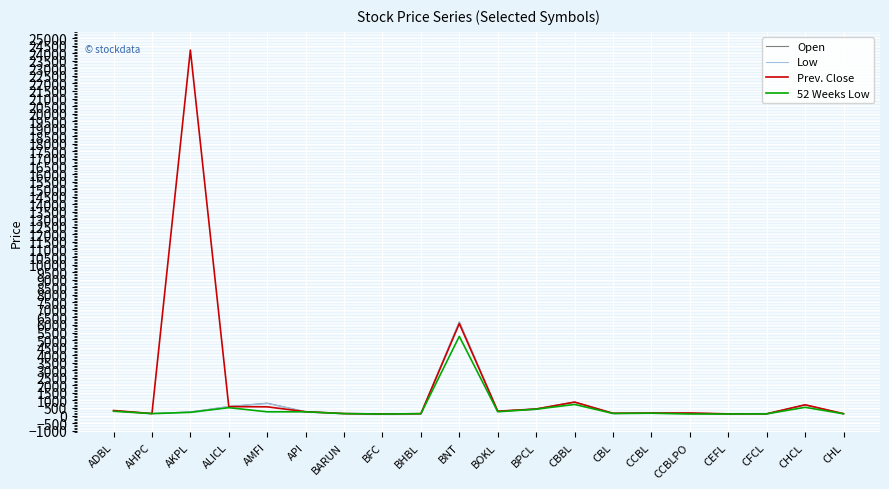

The Low series shows 331 at ADBL. True or false?

True